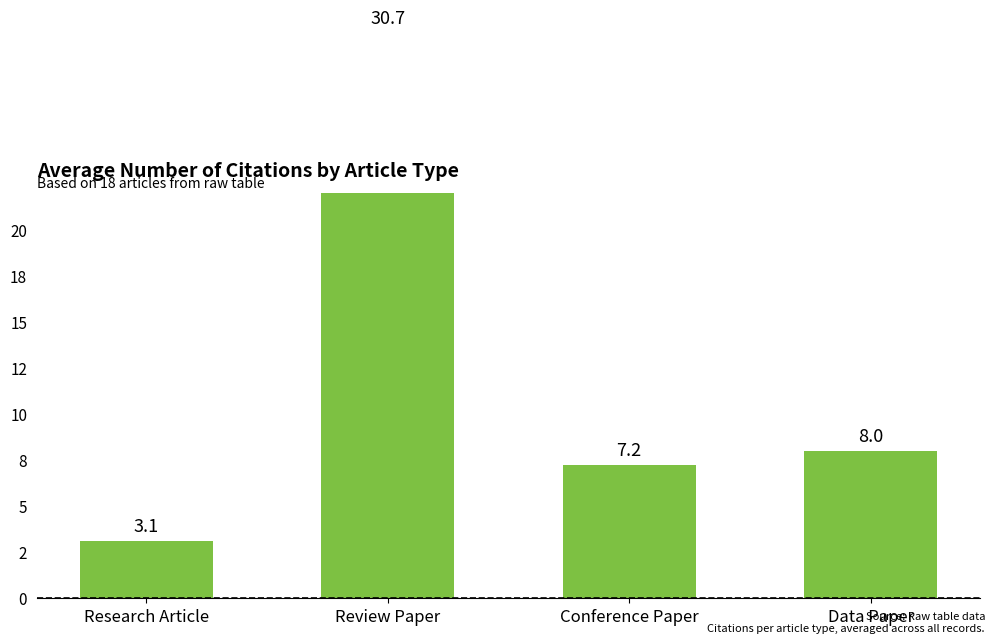

Where does the data first go above 8?

Review Paper